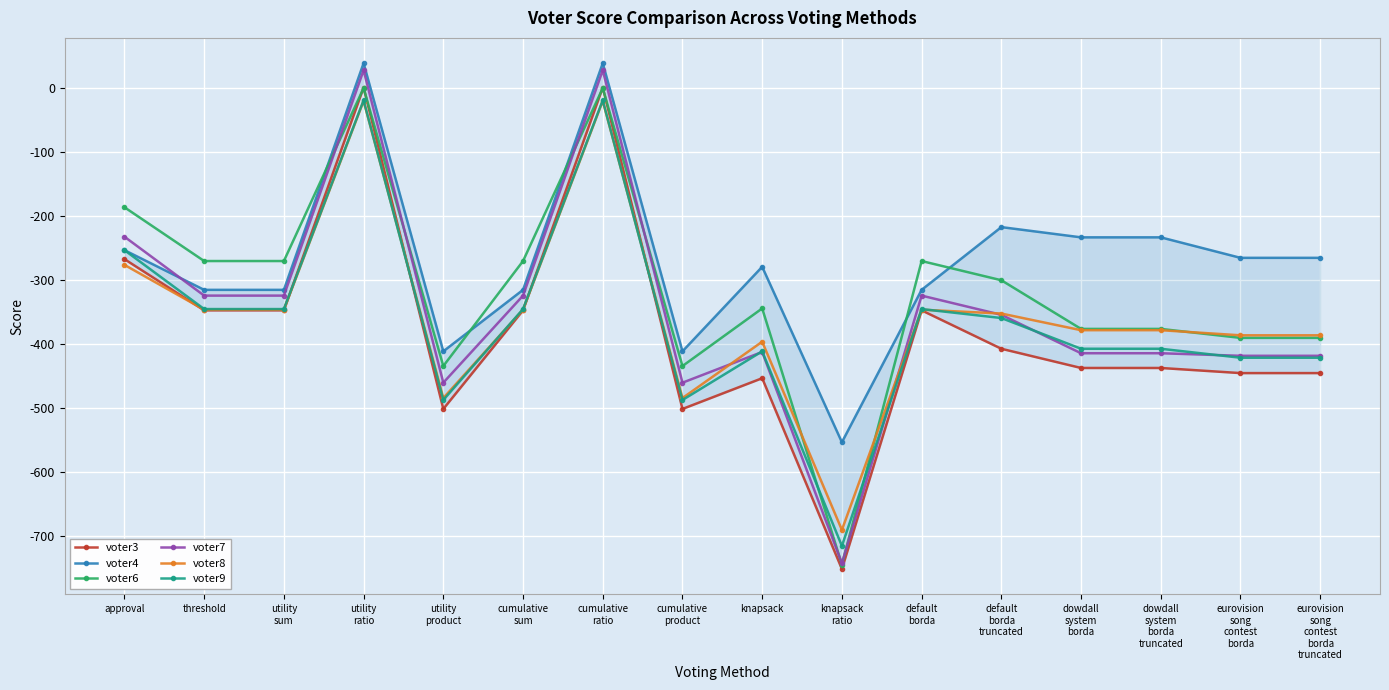

How many data points does each series have?

16